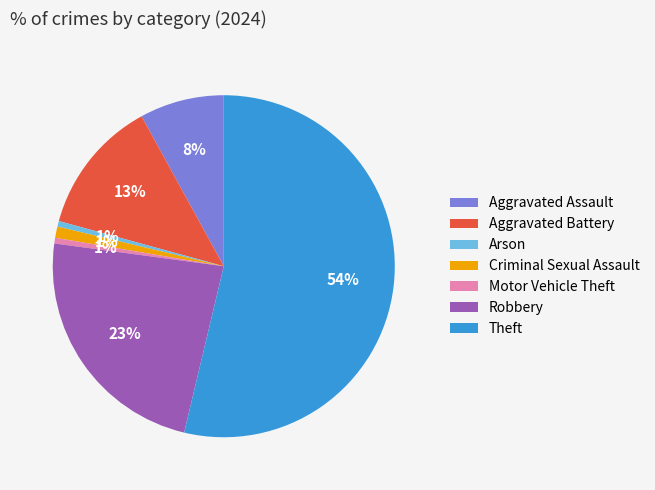

What is the largest slice in the pie chart?

Theft